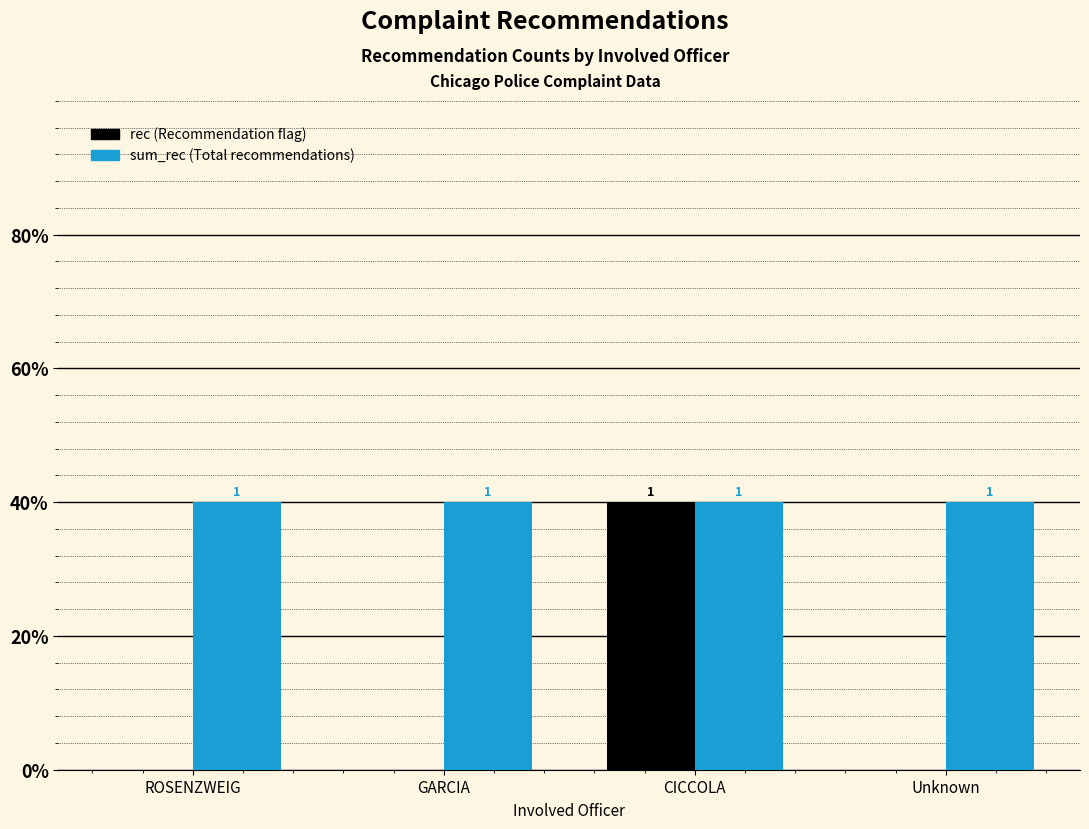

Are the bars grouped side by side (vs. stacked)?

Yes